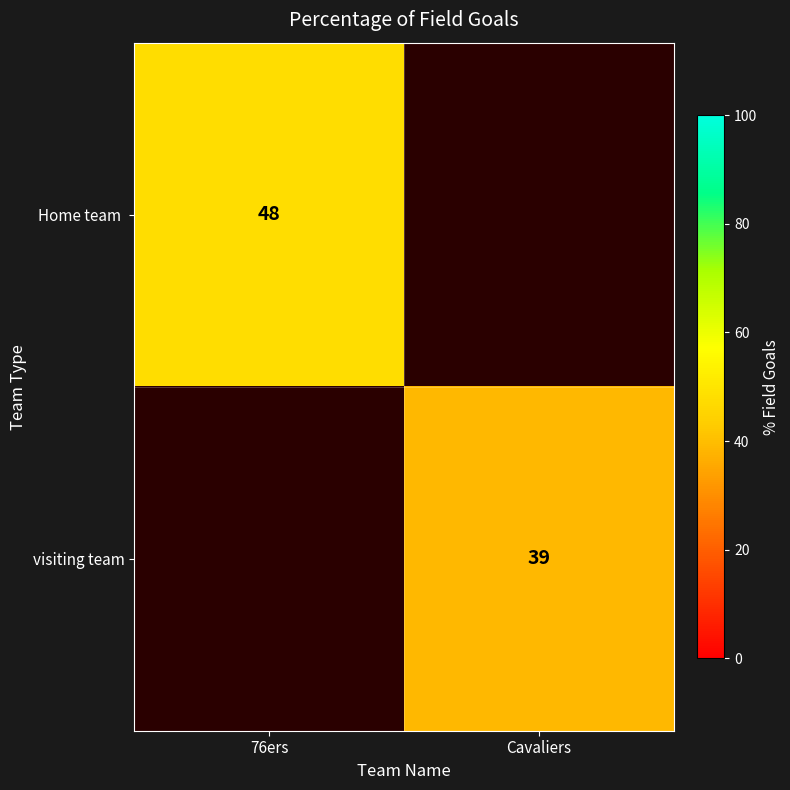

The value of visiting team at Cavaliers is 16. True or false?

False